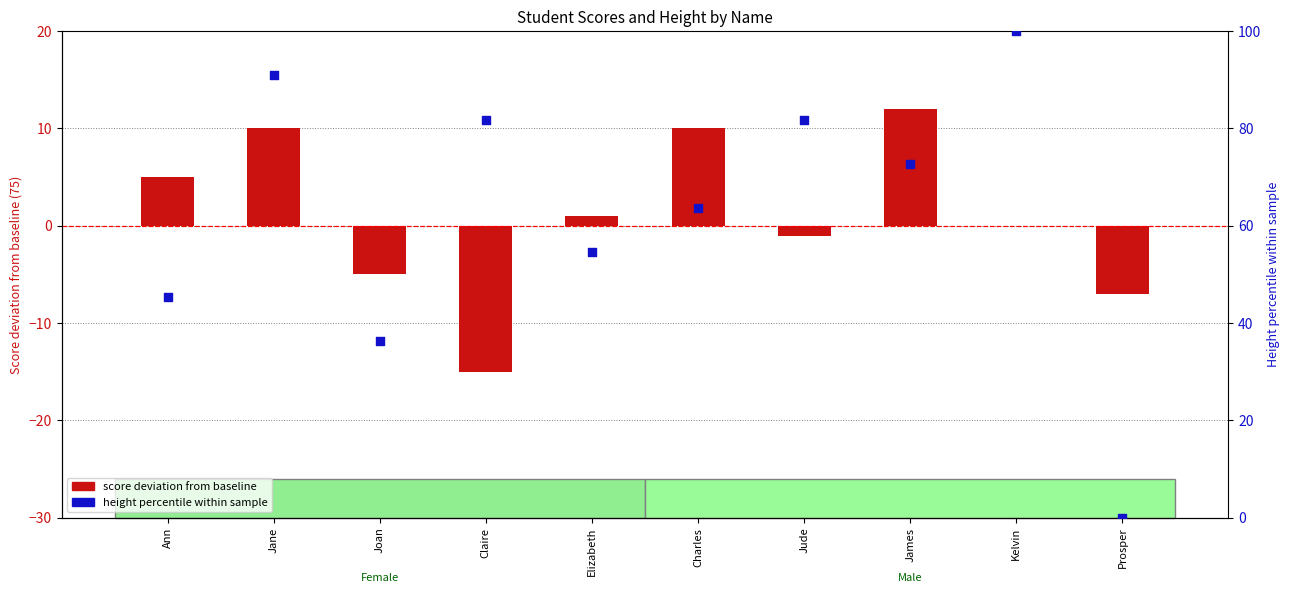

Which series has the widest spread of Y values?

height percentile within sample